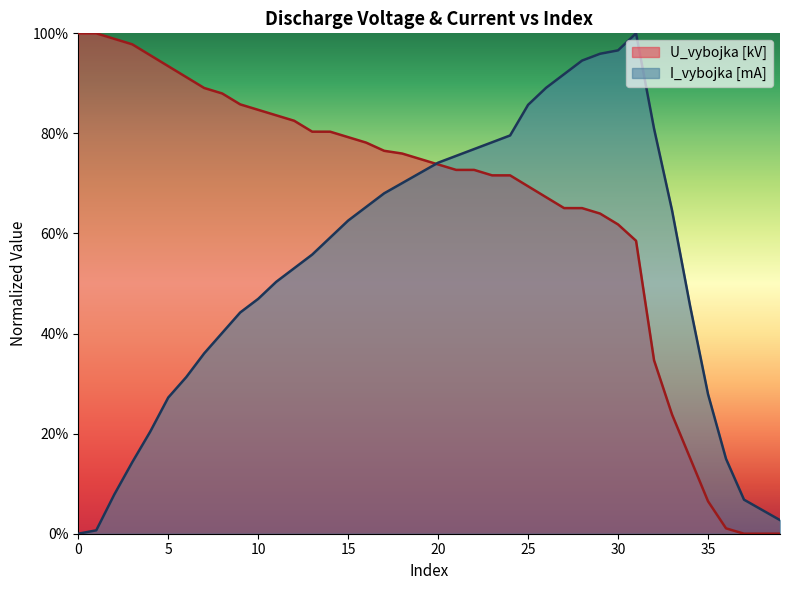

At which category is the sum across all series the highest?

29